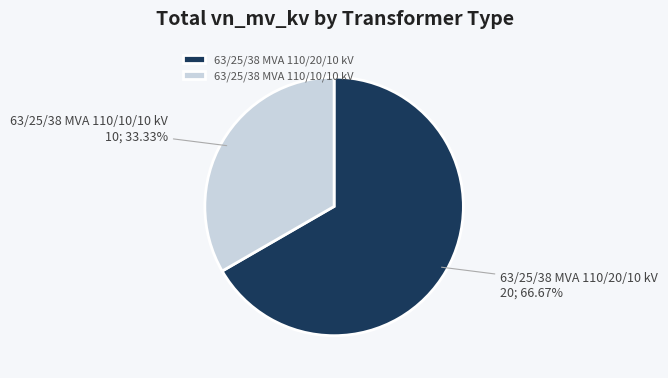

How many slices are in this pie chart?

2